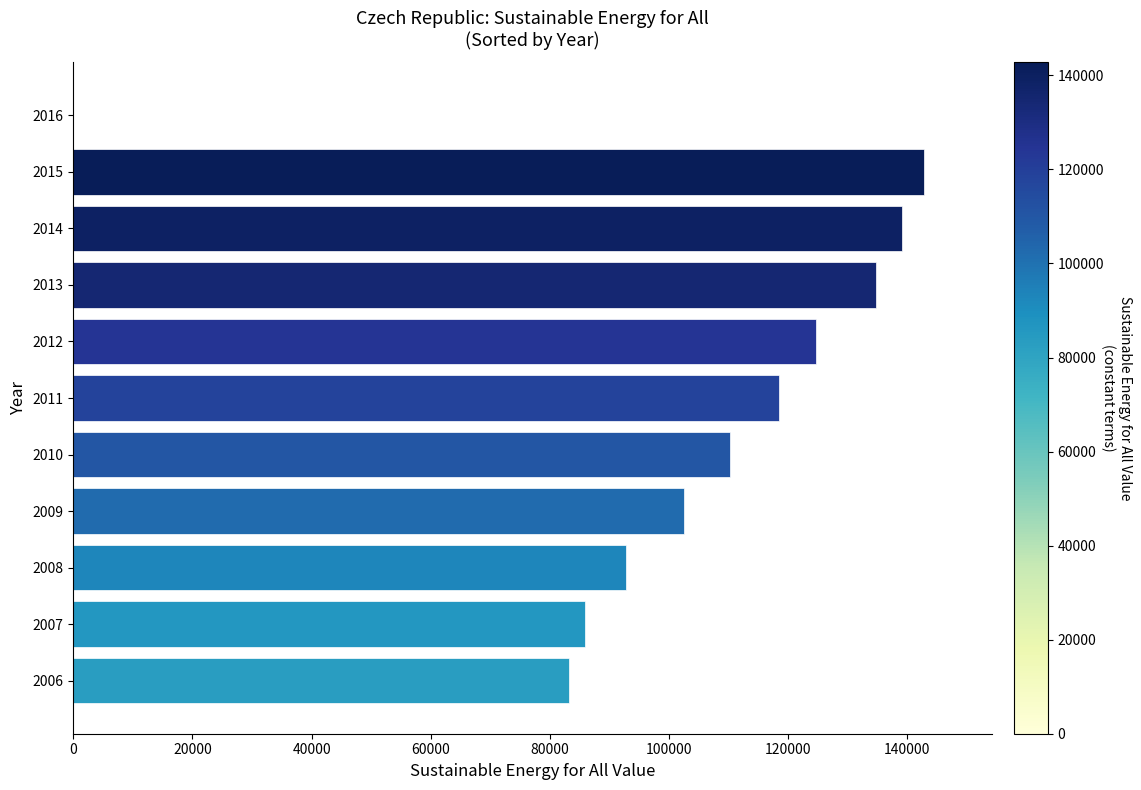

What is the ratio of the value at 2015 to the value at 2008?

1.5